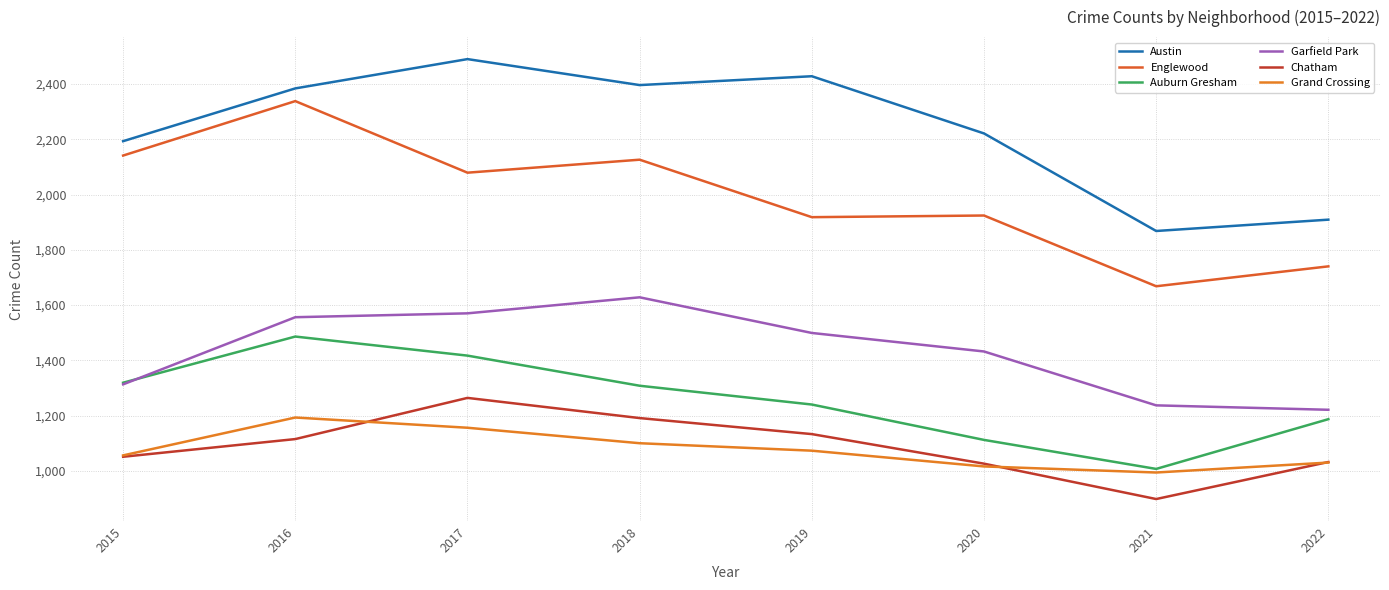

What are all the series names shown in the legend?

Austin, Englewood, Auburn Gresham, Garfield Park, Chatham, Grand Crossing